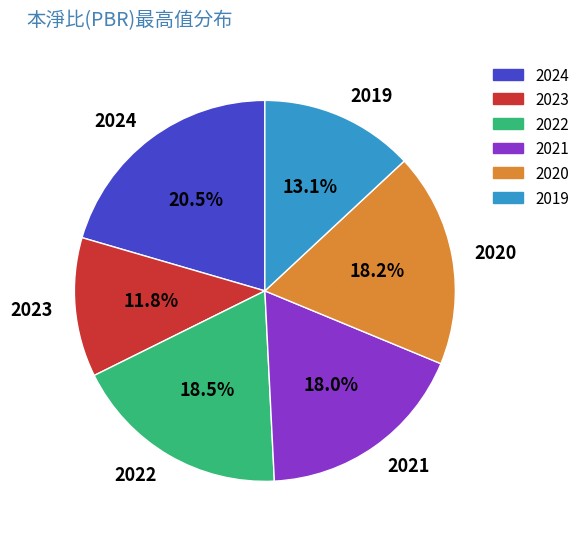

What percentage is the 2023 slice, to the nearest percent?

12%